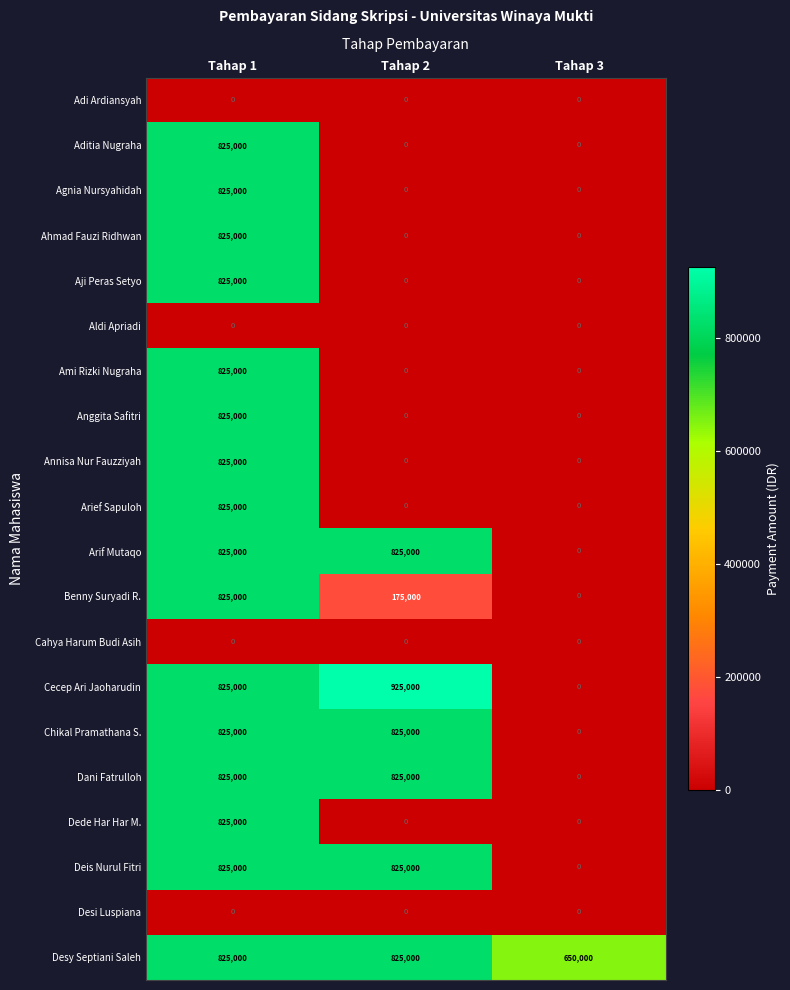

The value of Dede Har Har M. at Tahap 3 is 0. True or false?

True